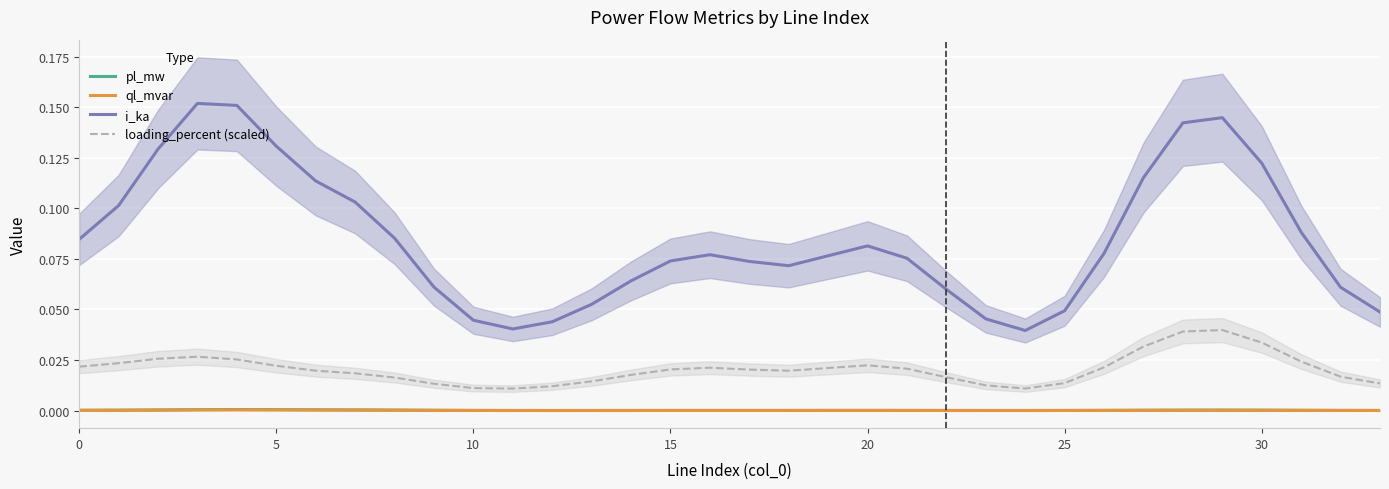

The value of ql_mvar at 11 is 0.0. True or false?

True